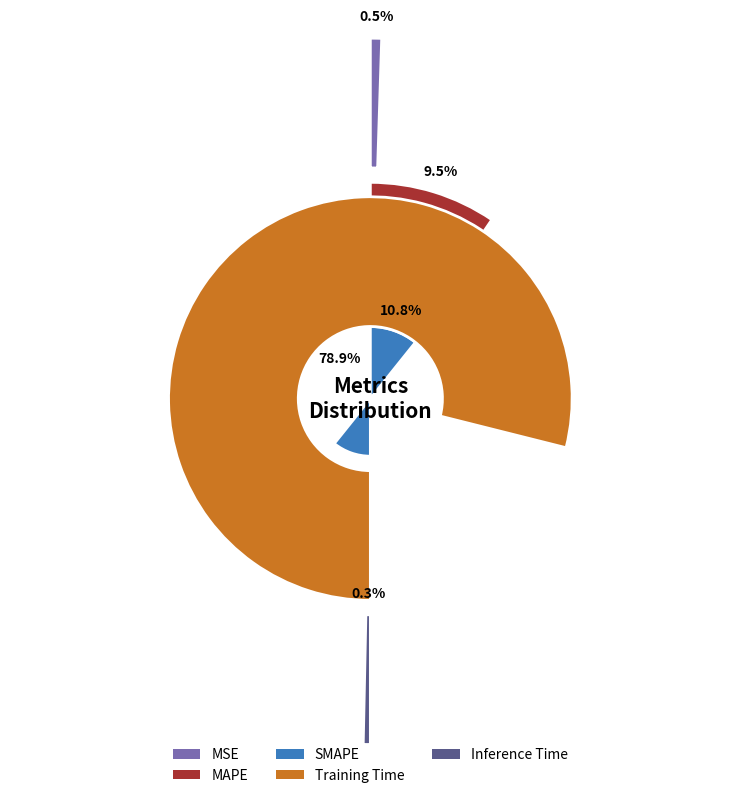

What percentage is NOT represented by MAPE?

90.5%